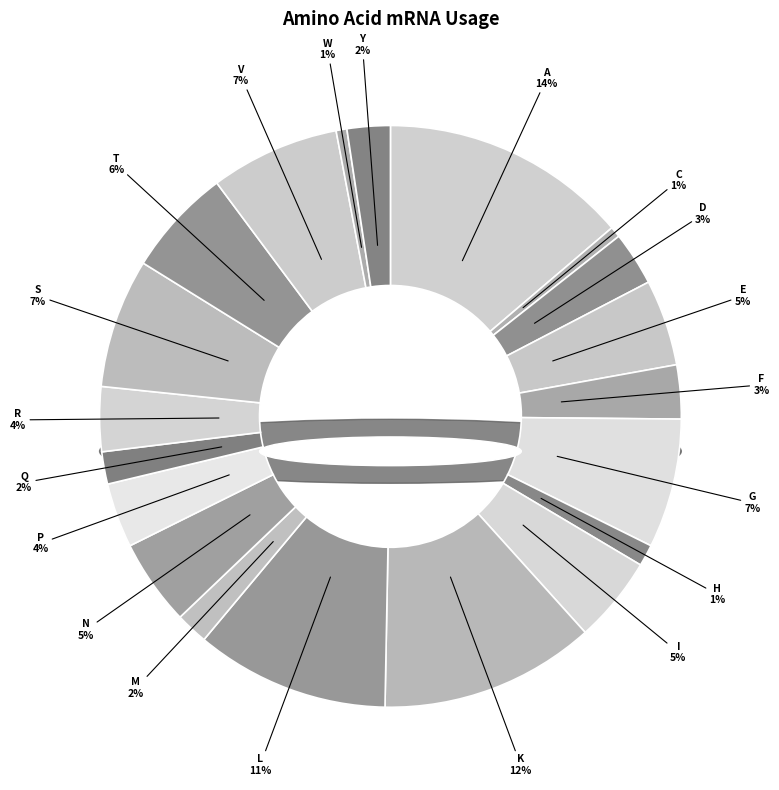

What is the smallest slice in the pie chart?

C